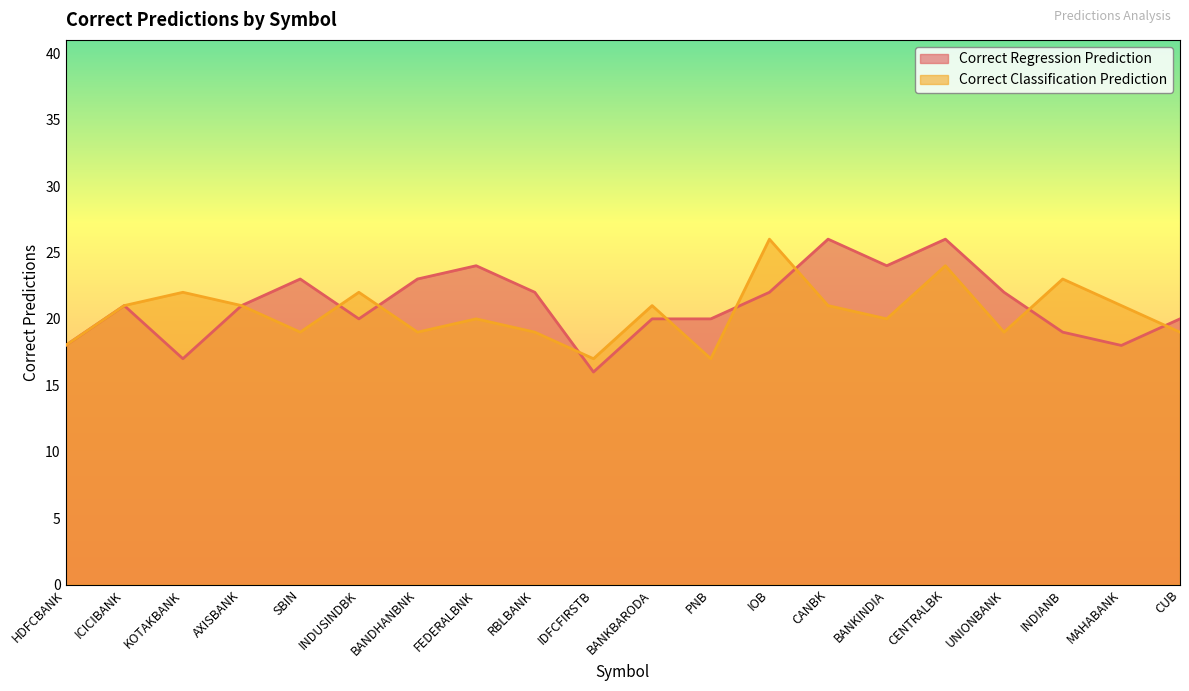

List the labels in order of Correct Classification Prediction value, smallest first.

IDFCFIRSTB, PNB, HDFCBANK, SBIN, BANDHANBNK, RBLBANK, UNIONBANK, CUB, FEDERALBNK, BANKINDIA, ICICIBANK, AXISBANK, BANKBARODA, CANBK, MAHABANK, KOTAKBANK, INDUSINDBK, INDIANB, CENTRALBK, IOB